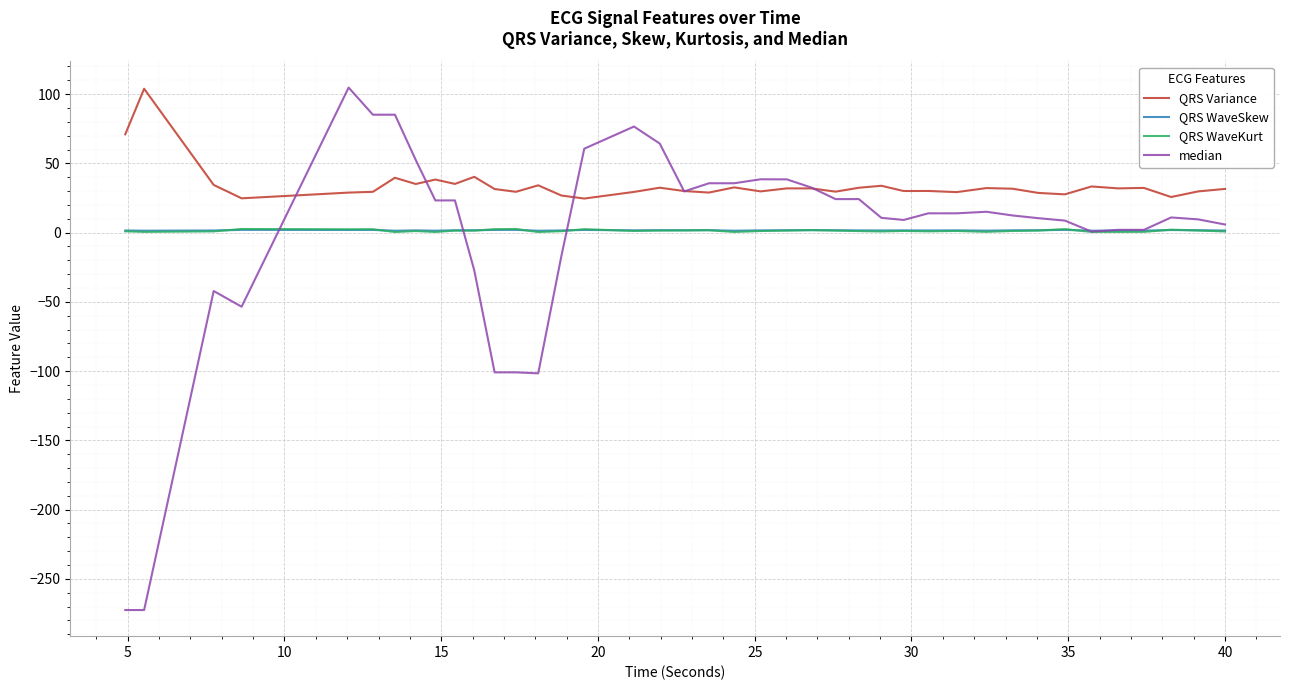

True or false: QRS Variance and QRS WaveSkew intersect in this chart.

False